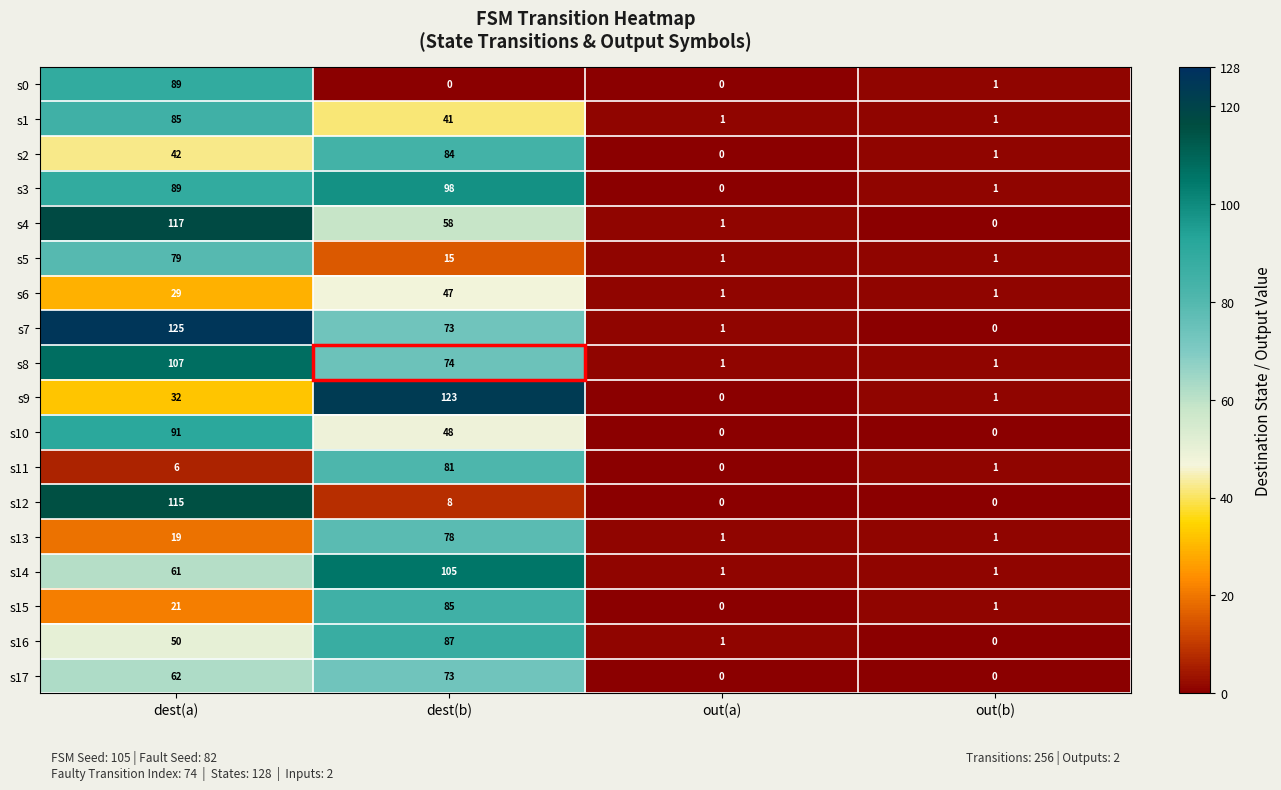

Rank the categories by s4 value from lowest to highest.

out(b), out(a), dest(b), dest(a)